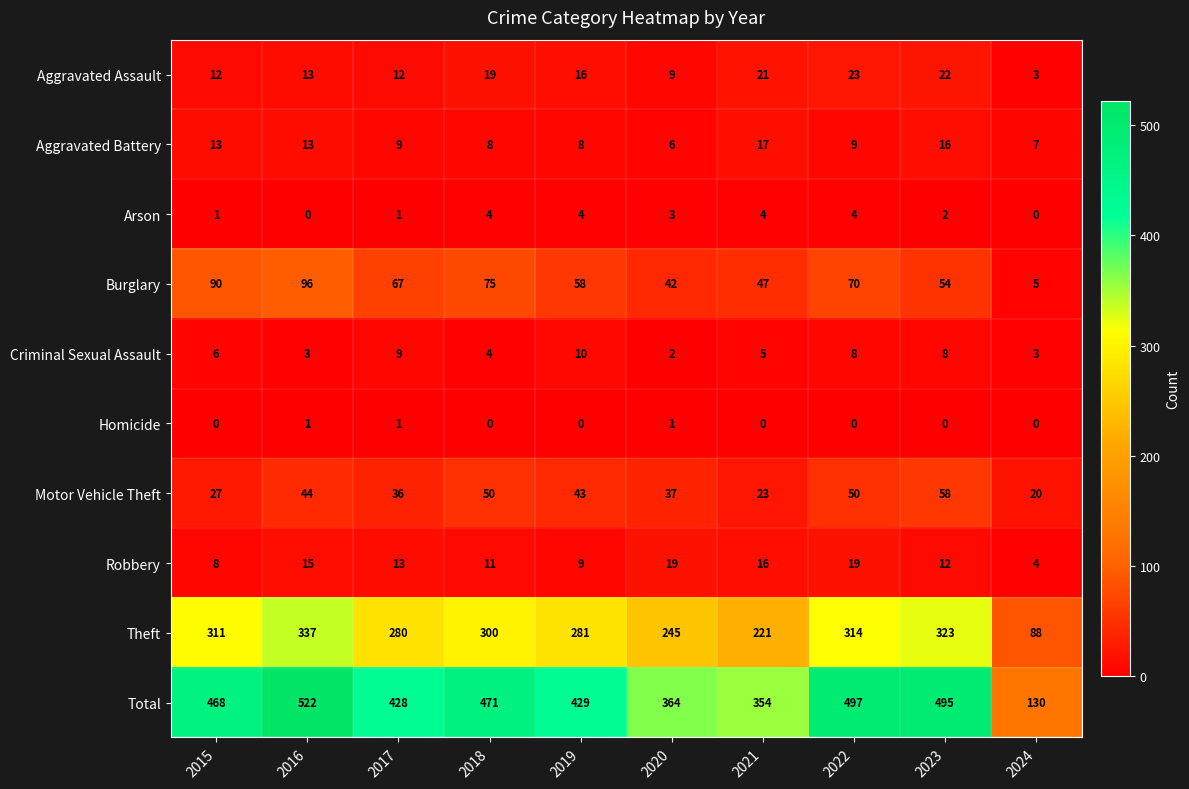

What value does the Aggravated Assault series have at 2022, to the nearest 10?

20